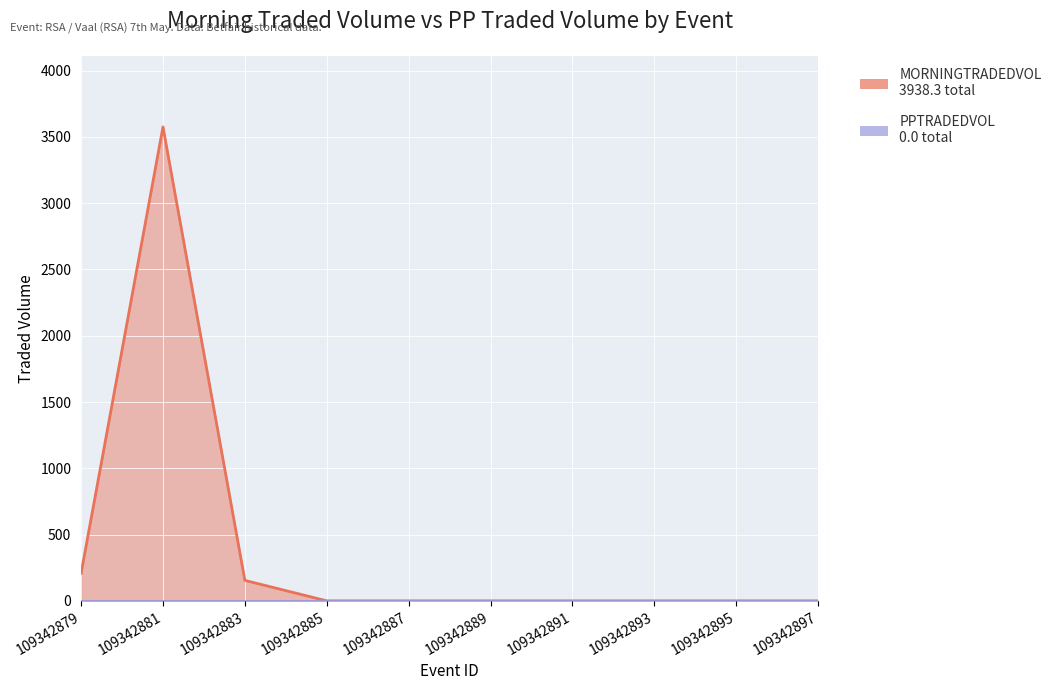

Between 109342883 and 109342897, which is larger?

109342883